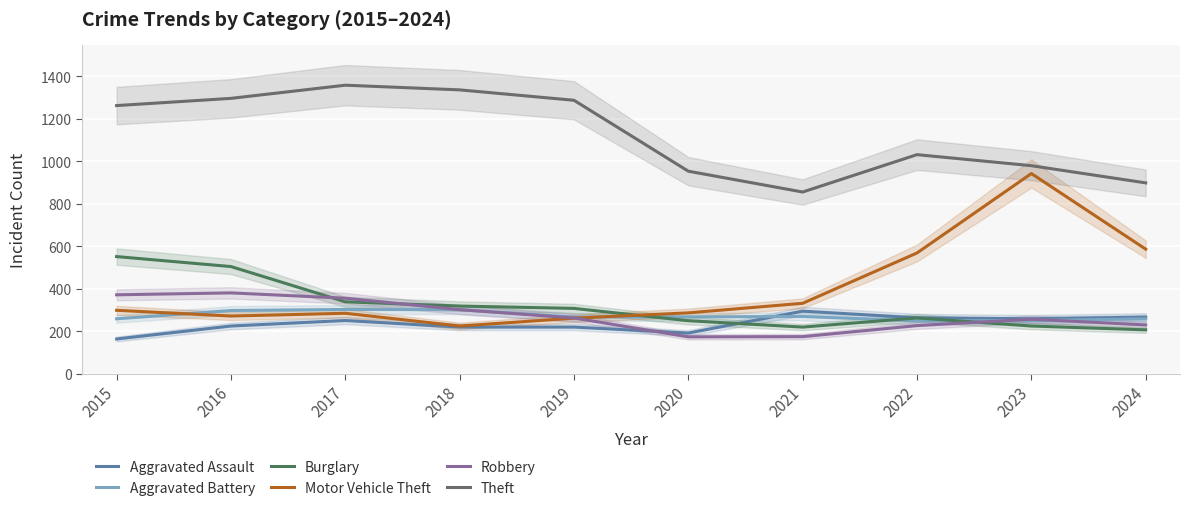

What is the maximum value for Aggravated Battery?

303